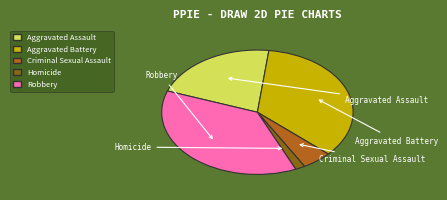

Combined, what portion of the pie is Criminal Sexual Assault and Homicide?

6.7%